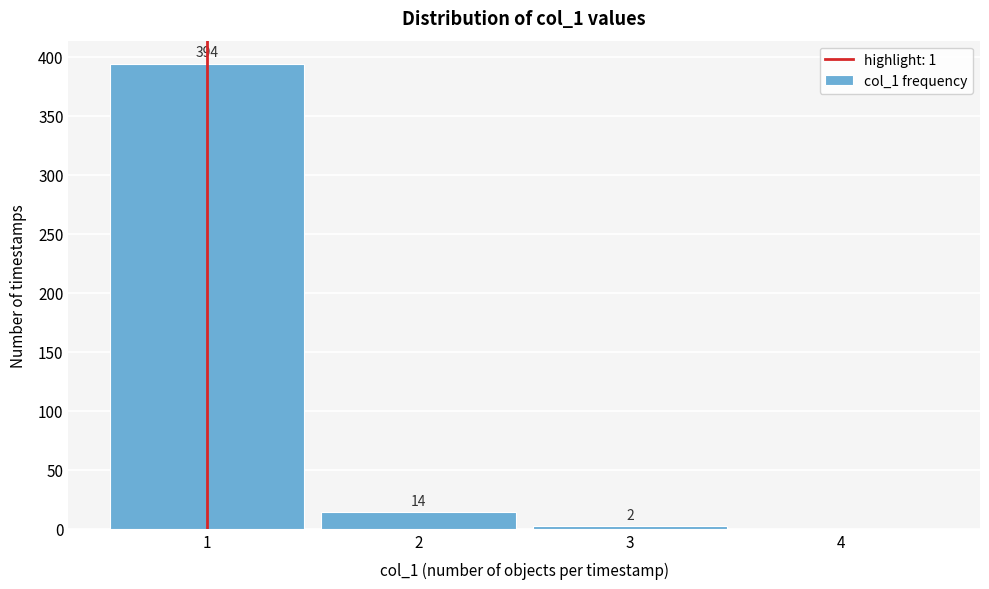

Over which range of the x-axis is the bar tallest?

0.5 to 1.5